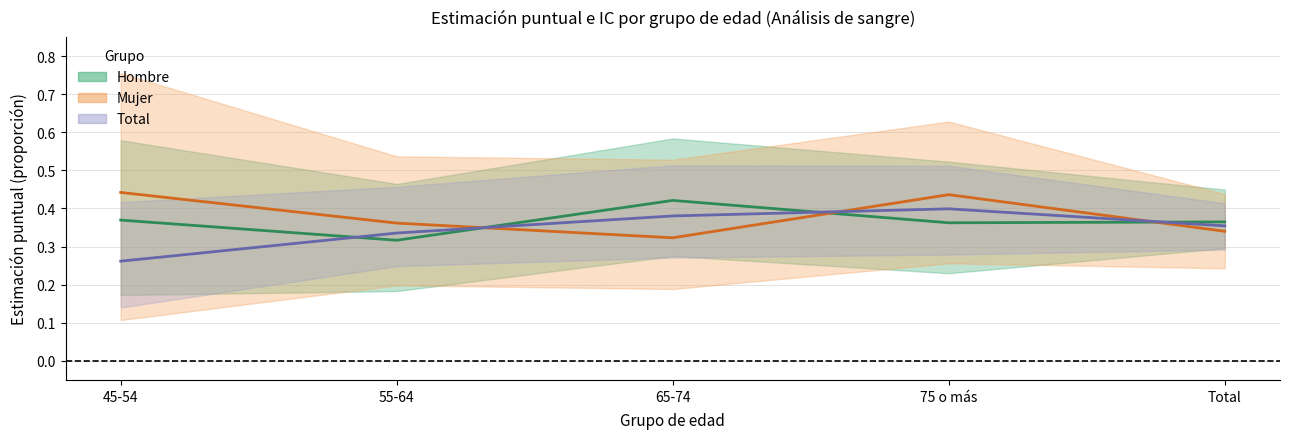

Which series ends up on top after the final intersection of Total Estimate and Hombre Estimate?

Hombre Estimate